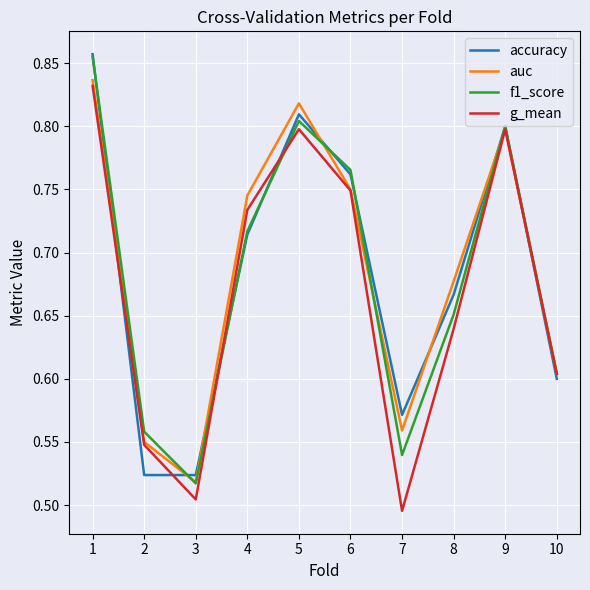

At 7, list the series in order from largest to smallest.

accuracy, auc, f1_score, g_mean